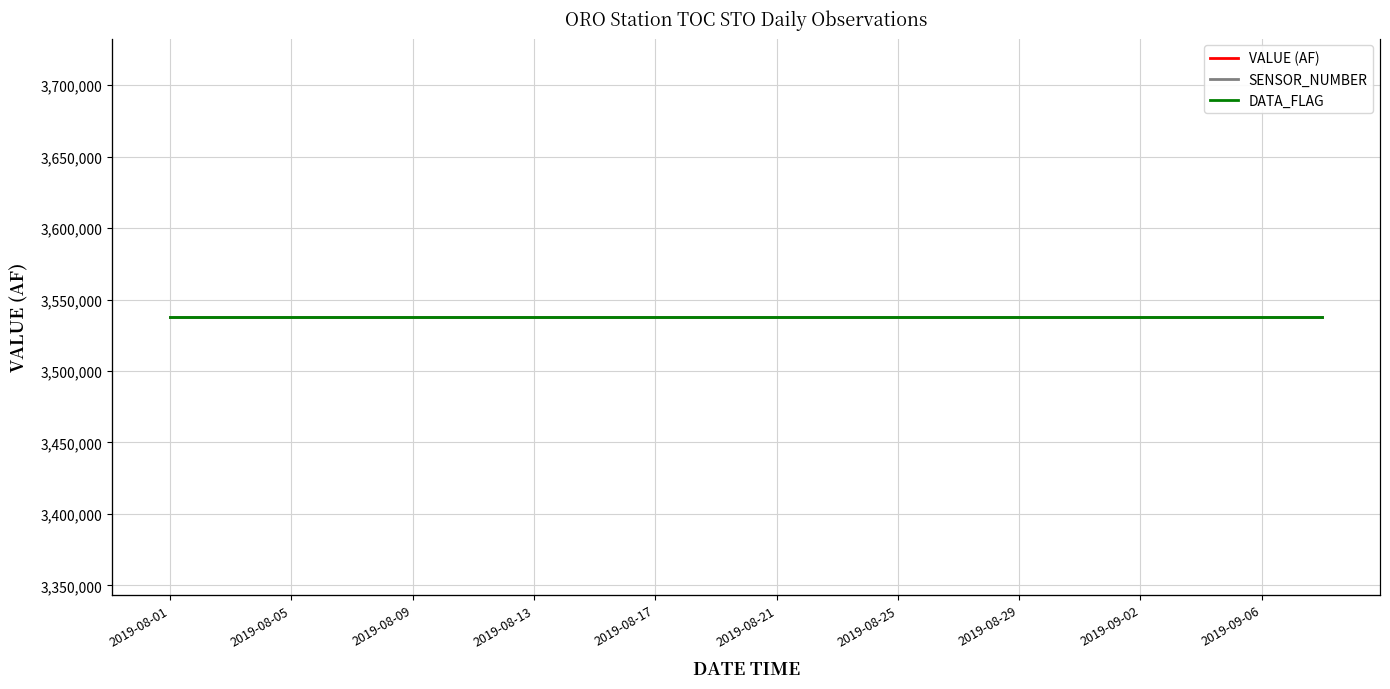

What is the spread (max minus min) of values at 2019-08-13?

3538000